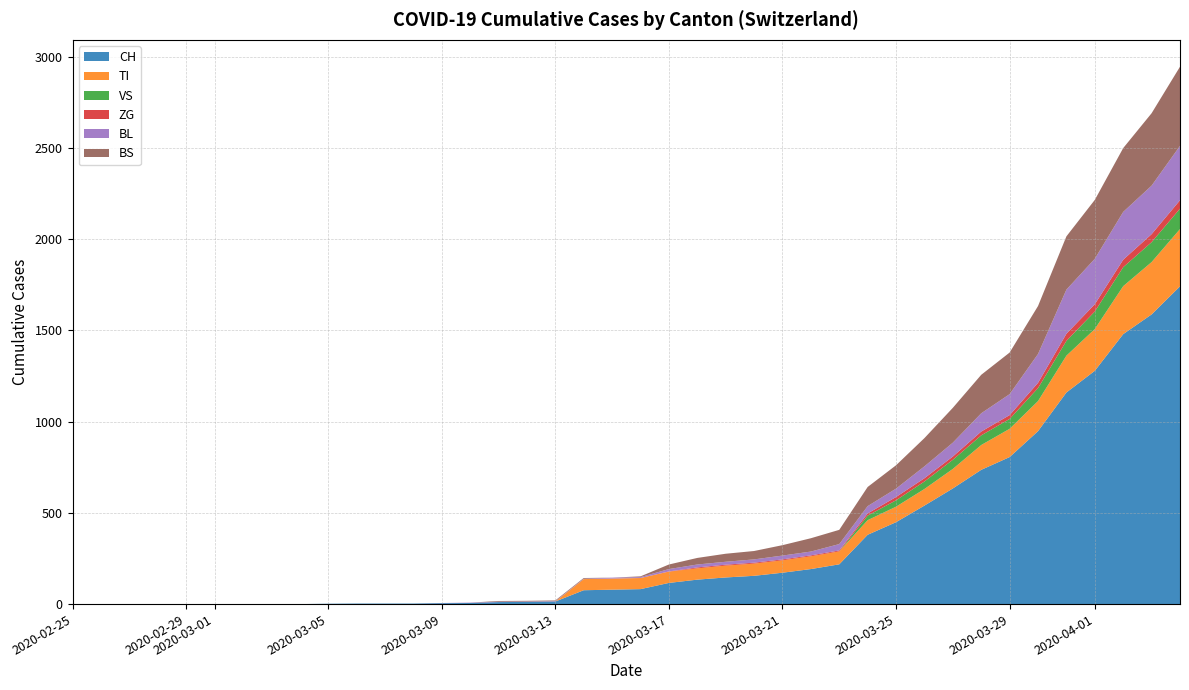

Reading left to right, transcribe all the data shown in this chart.

CH: 0	0	0	0	0	0	0	0	0	2	3	3	3	5	6	11	12	14	76	79	82	116	134	146	155	172	192	218	380	449	540	634	736	806	948	1160	1279	1480	1588	1742
TI: 0	0	0	0	0	0	0	0	0	0	0	0	0	0	0	0	0	0	61	61	61	62	62	65	67	68	70	71	80	85	91	107	136	155	165	202	229	263	287	314
VS: 0	0	0	0	0	0	0	0	0	0	0	0	0	0	0	0	0	0	0	0	0	0	0	0	0	0	0	0	25	35	41	50	53	54	71	81	96	104	109	112
ZG: 0	0	0	0	0	0	0	0	0	0	0	0	0	0	0	0	0	0	0	0	0	1	5	5	5	5	5	5	12	18	18	18	21	21	29	39	40	41	44	46
BL: 0	0	0	0	0	0	0	0	0	0	0	0	0	1	2	2	2	2	2	5	5	13	16	16	18	21	21	35	40	46	65	76	100	115	158	242	249	262	266	298
BS: 0	0	0	0	0	0	0	0	0	0	0	0	0	0	0	4	4	4	4	0	4	25	36	44	46	57	73	78	105	128	155	191	211	228	263	292	323	350	397	434